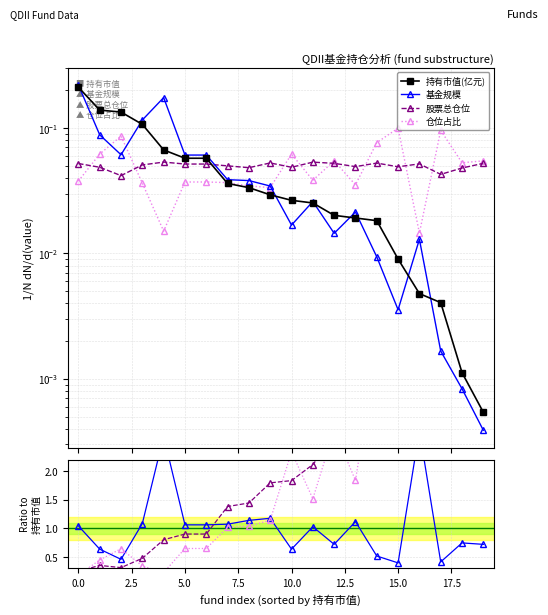

Which series has the largest total across all categories?

仓位占比